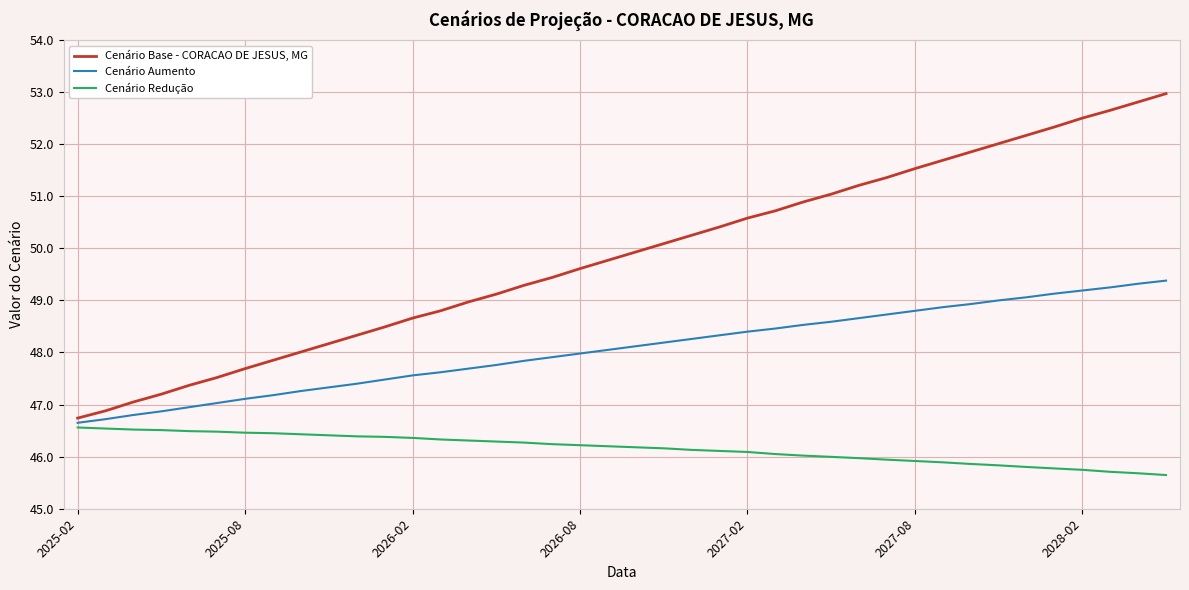

Which series has the largest range (max minus min)?

Cenário Base - CORACAO DE JESUS, MG